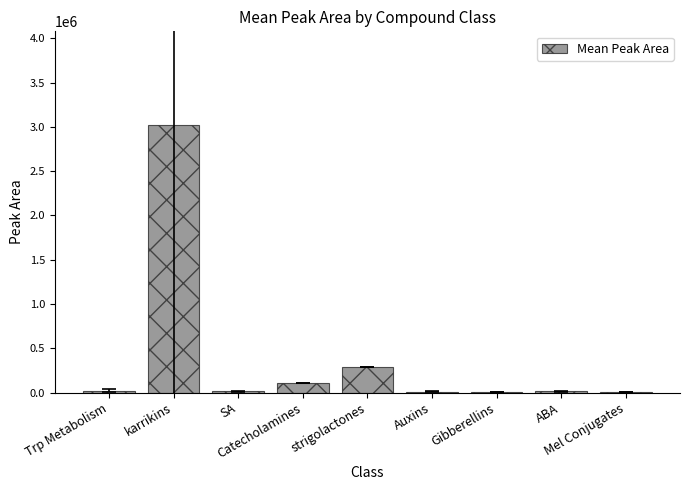

What is the maximum value shown in the chart?

3020733.3